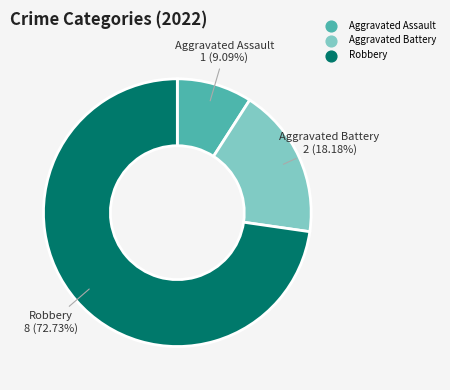

What is the ratio of the value at Robbery to the value at Aggravated Assault?

8.0